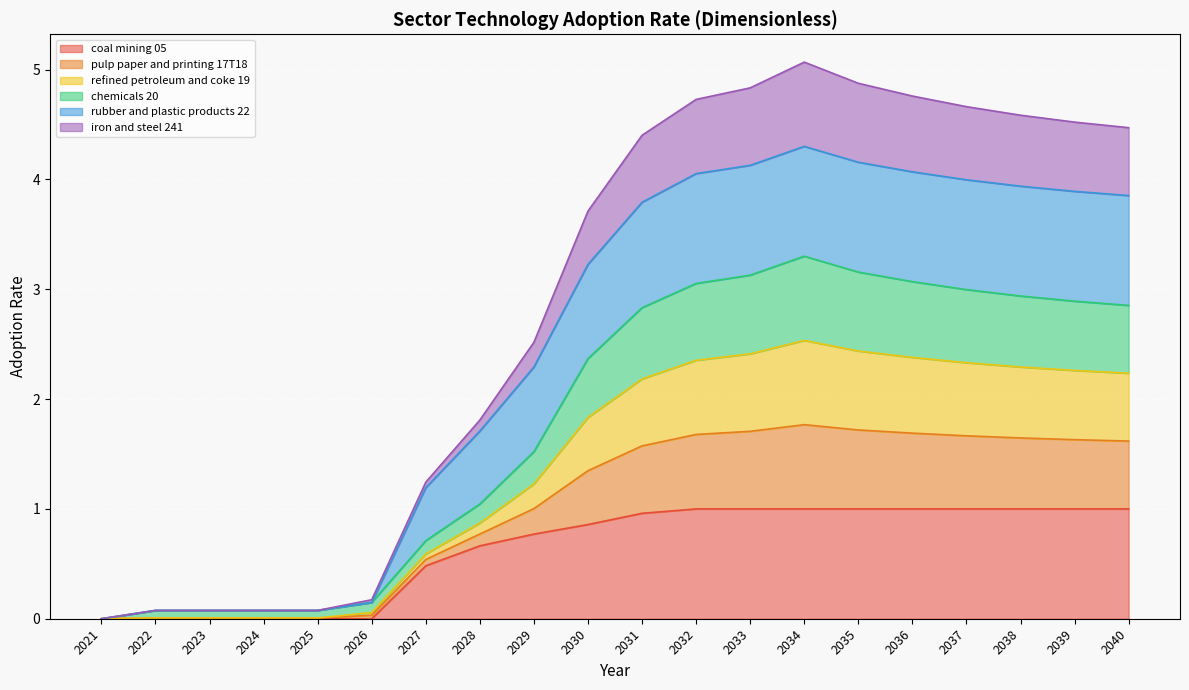

At which category is the sum across all series the highest?

2034